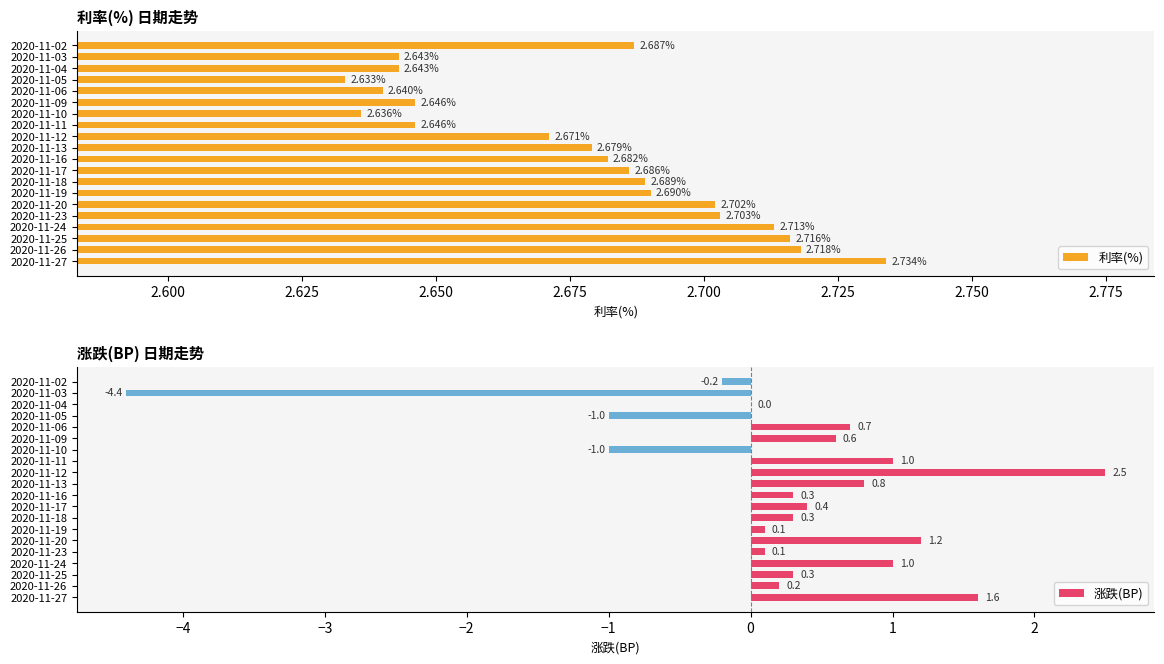

Which category has the highest value in the 涨跌(BP) series?

2020-11-12